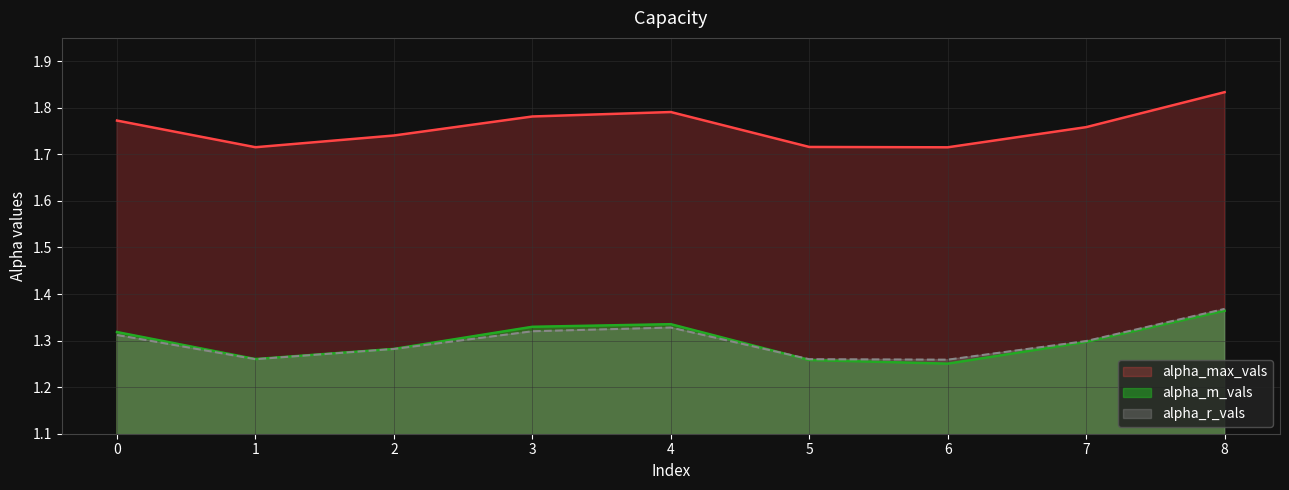

What is the value of the alpha_max_vals point at the 5th from the left?

1.8